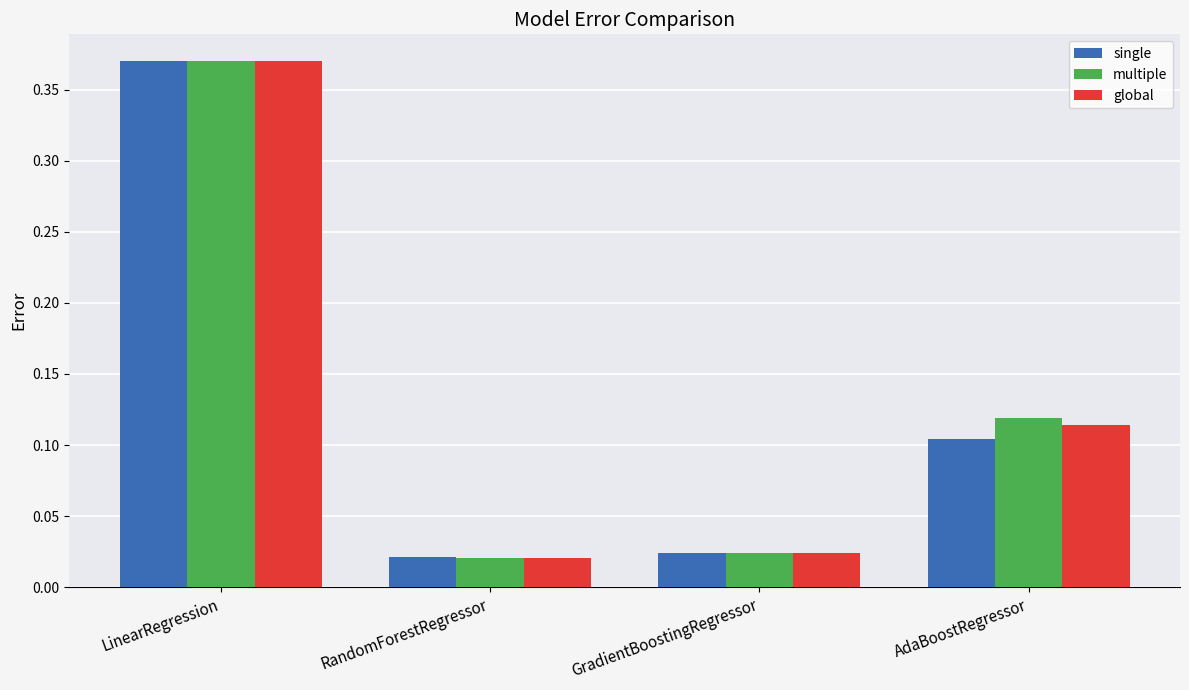

Does the chart contain stacked bars?

No